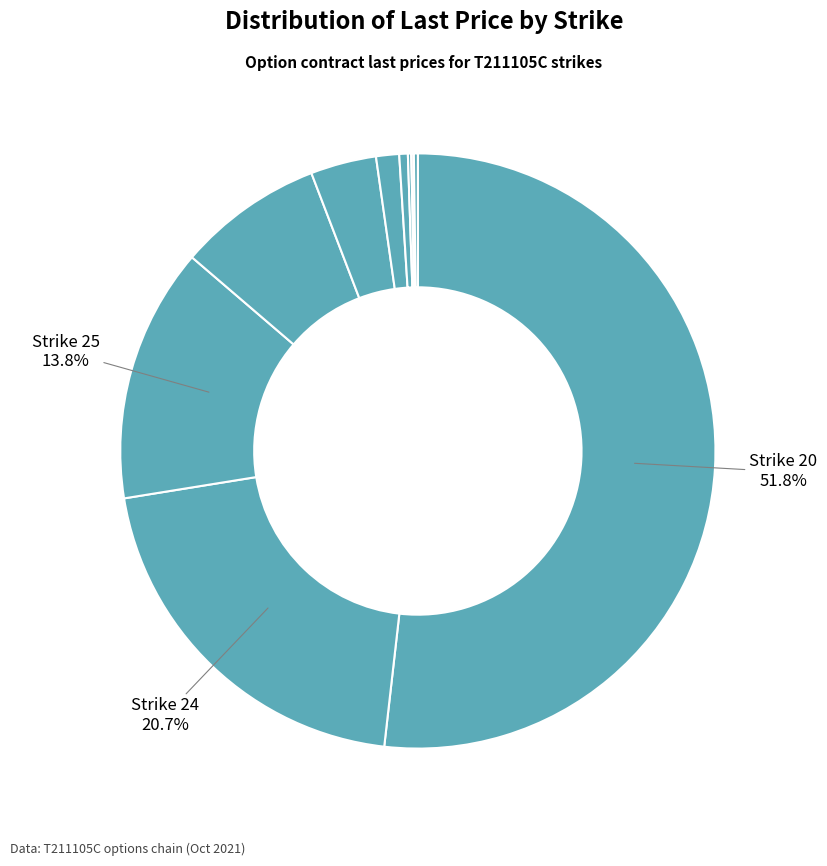

Which category accounts for the majority?

20